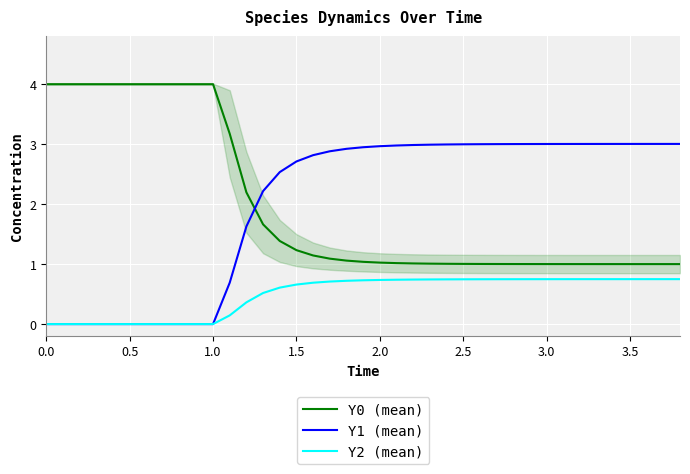

How many times do Y1 (mean) and Y0 (mean) cross each other?

1